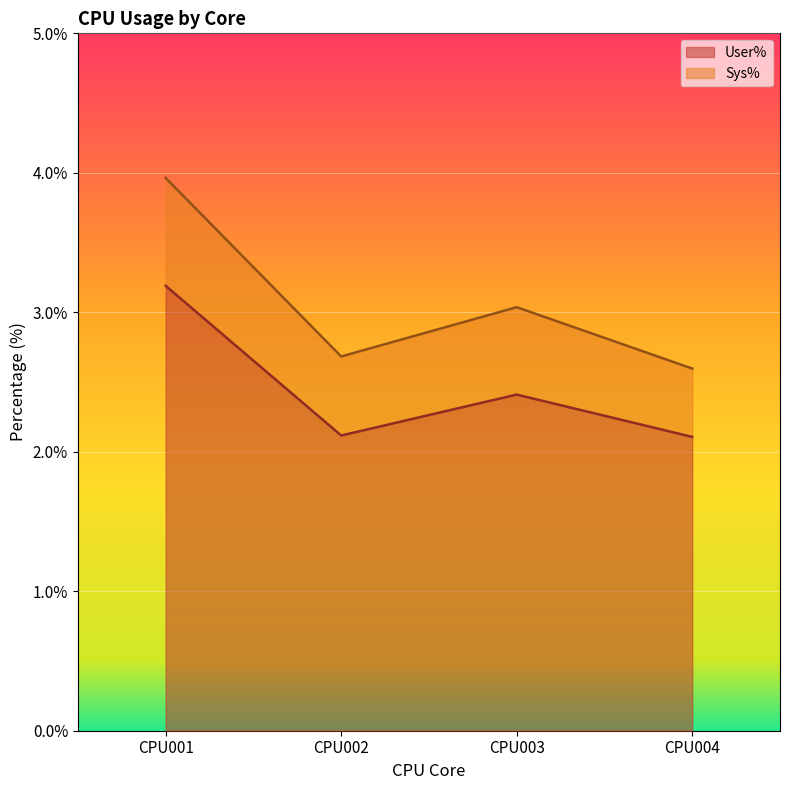

What is the difference between the second highest and minimum values in the User% series?

0.3